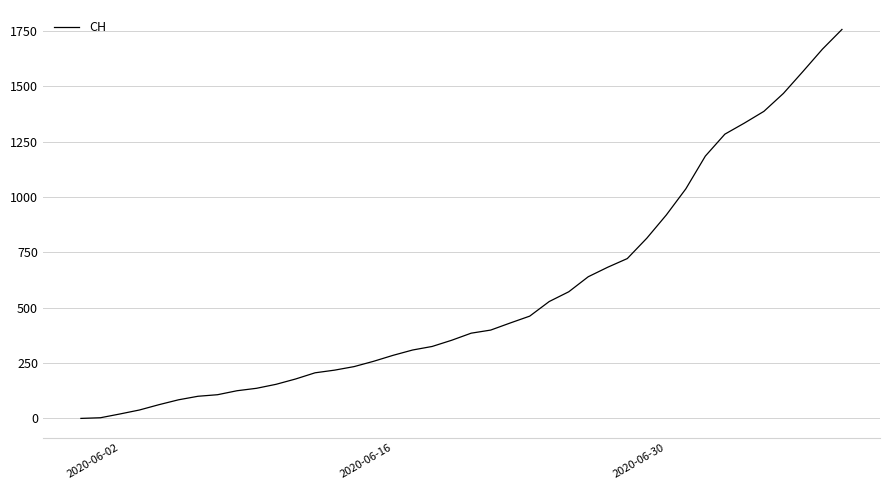

What is the greatest value displayed?

1757